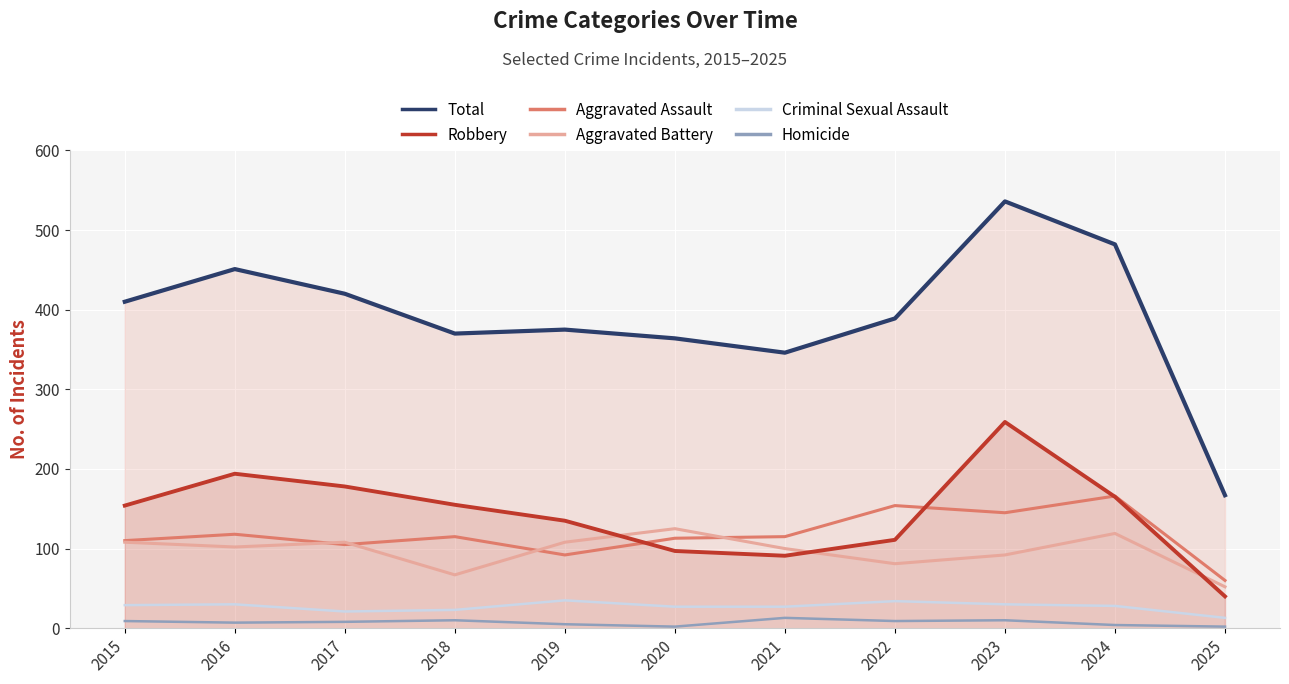

What is the difference between the second highest and minimum values in the Aggravated Battery series?

67